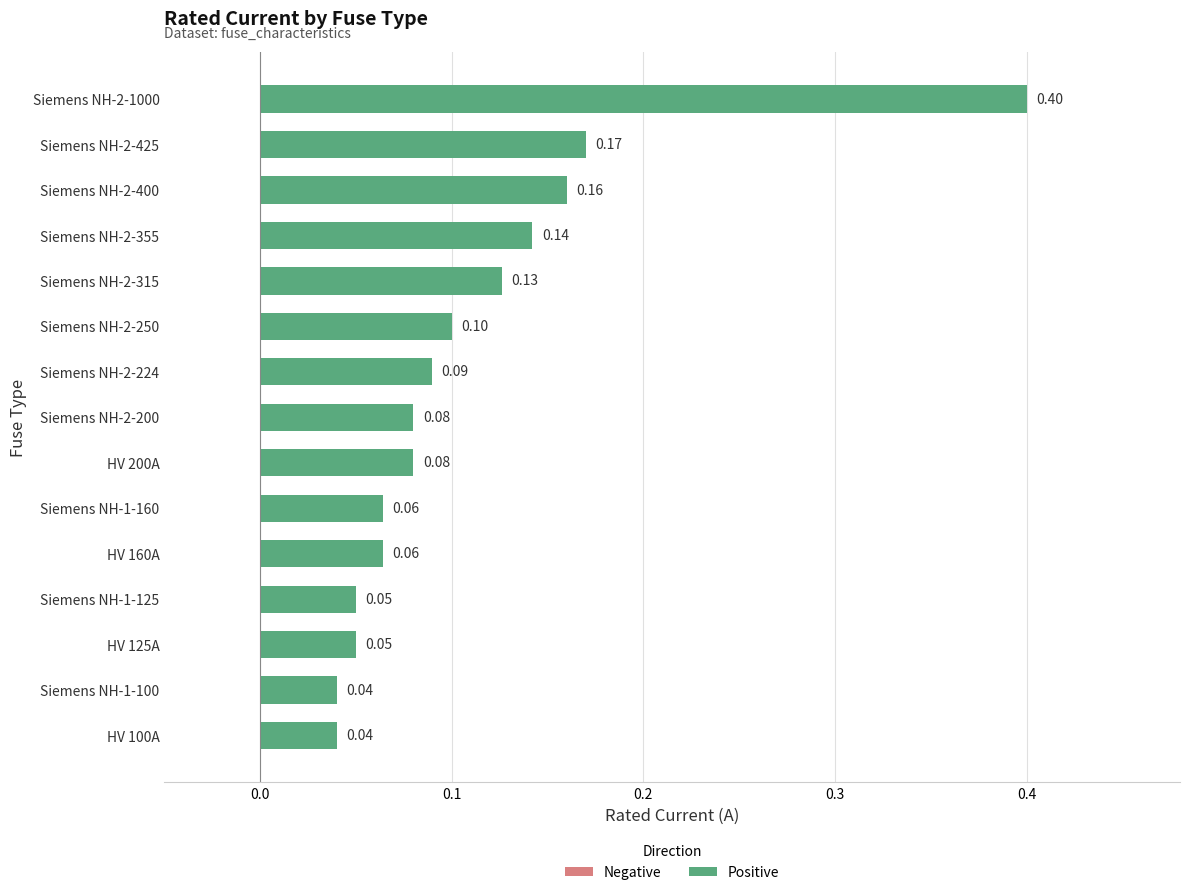

Between Siemens NH-2-1000 and Siemens NH-2-224, which is larger?

Siemens NH-2-1000